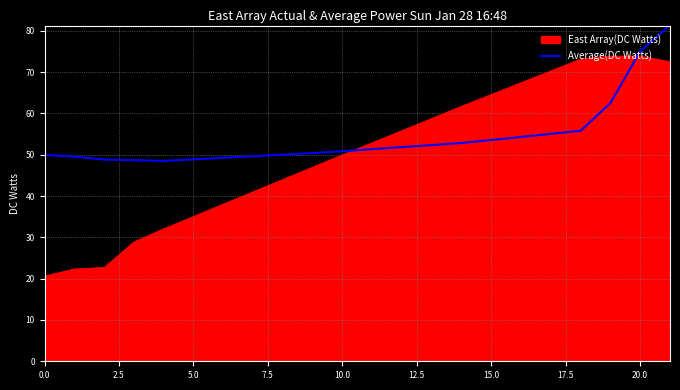

What is the difference between the maximum and minimum values in the East Array(DC Watts) series?

53.3